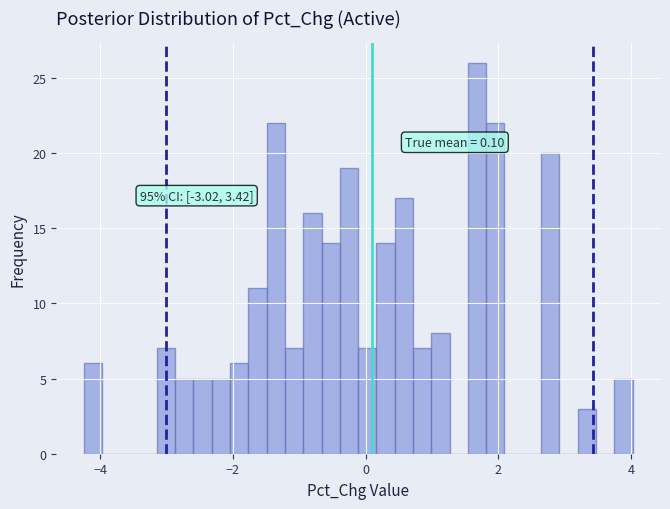

Around what value on the x-axis is the tallest bar? Give the approximate position of its centre, as read against the axis.

1.6